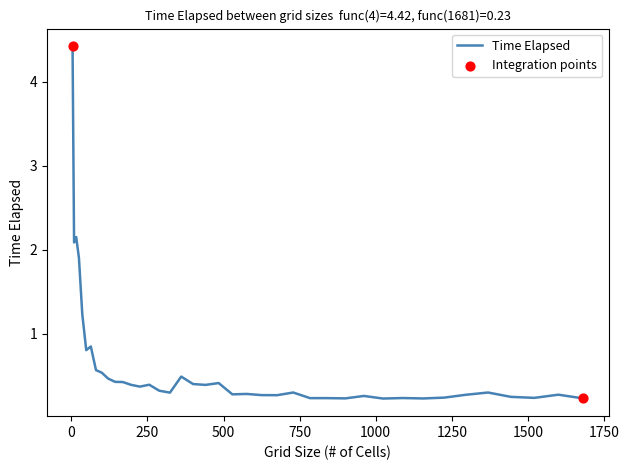

What is the difference between the maximum and minimum values?

4.2